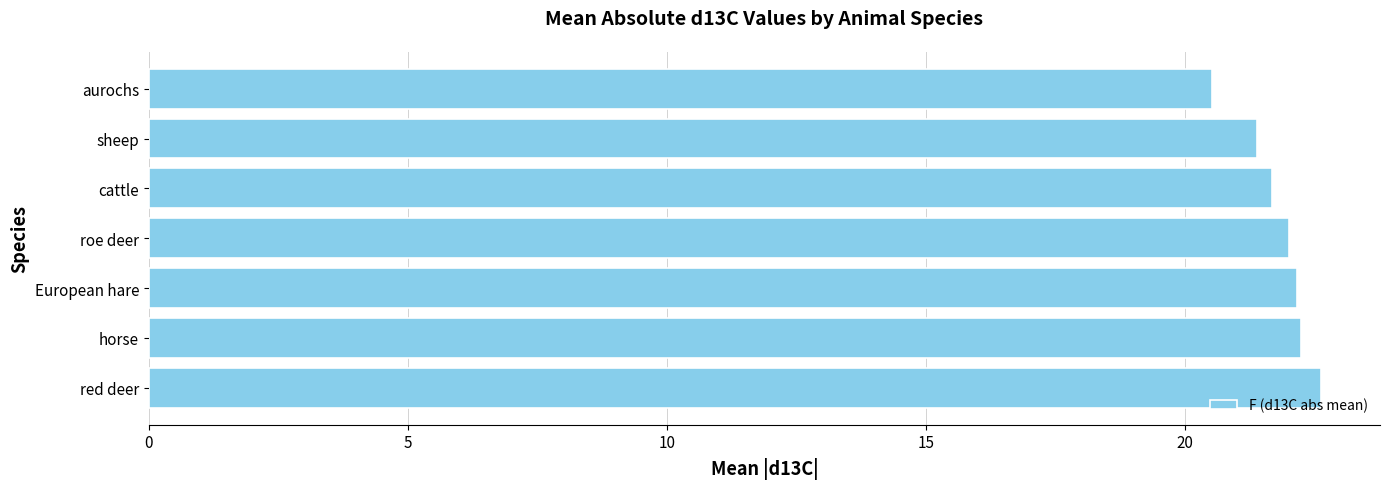

True or false: the data shows 34.0 at cattle.

False